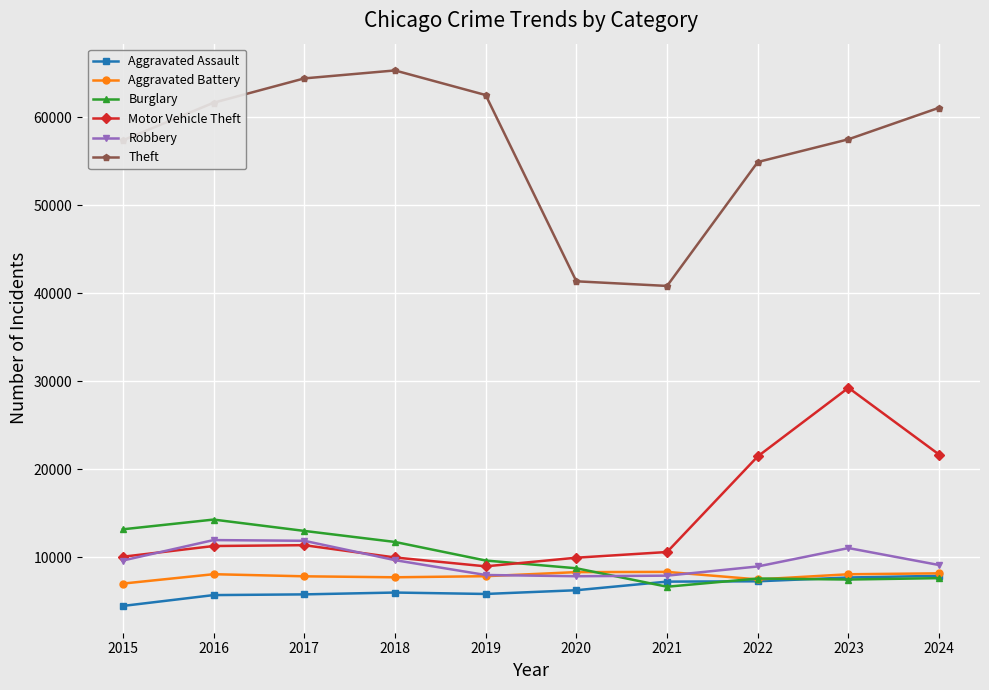

Between 2019 and 2023, which series saw the biggest shift?

Motor Vehicle Theft